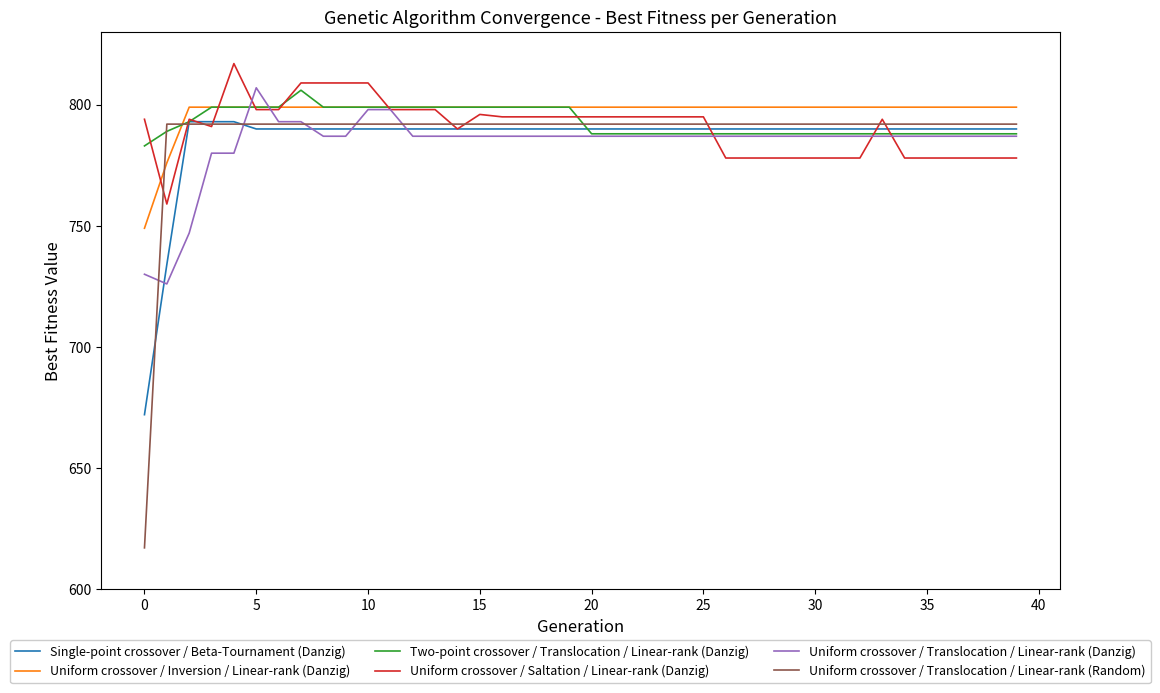

What is the smallest value displayed?

617